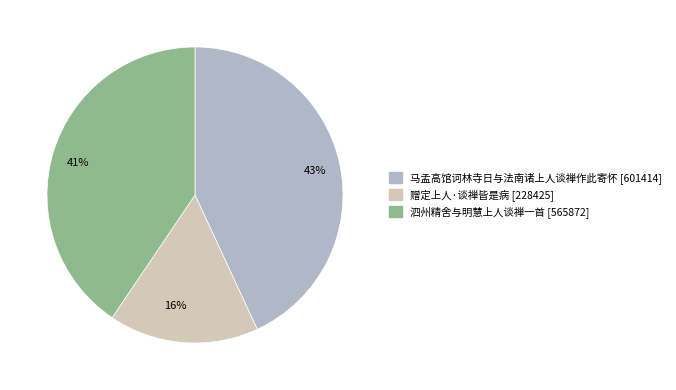

The 马孟高馆诃林寺日与法南诸上人谈禅作此寄怀 slice represents 43% of the pie. True or false?

True